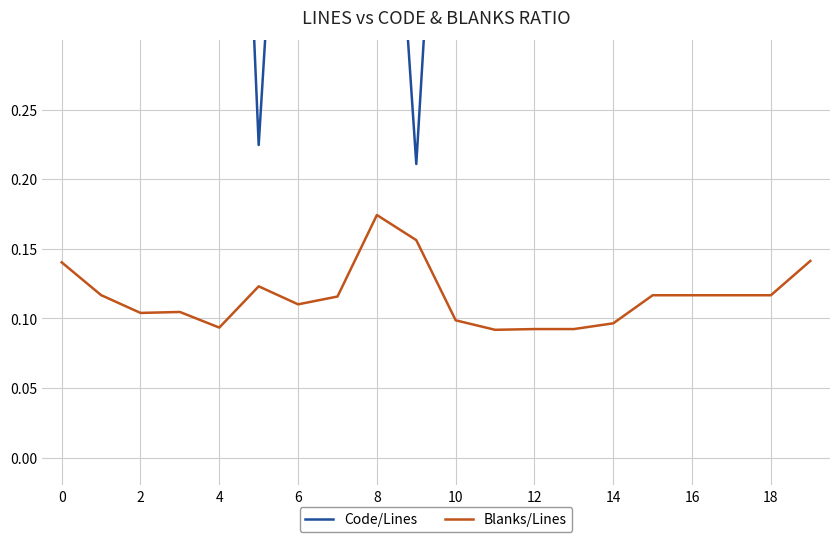

Which series changed the most between 0 and 8?

Code/Lines